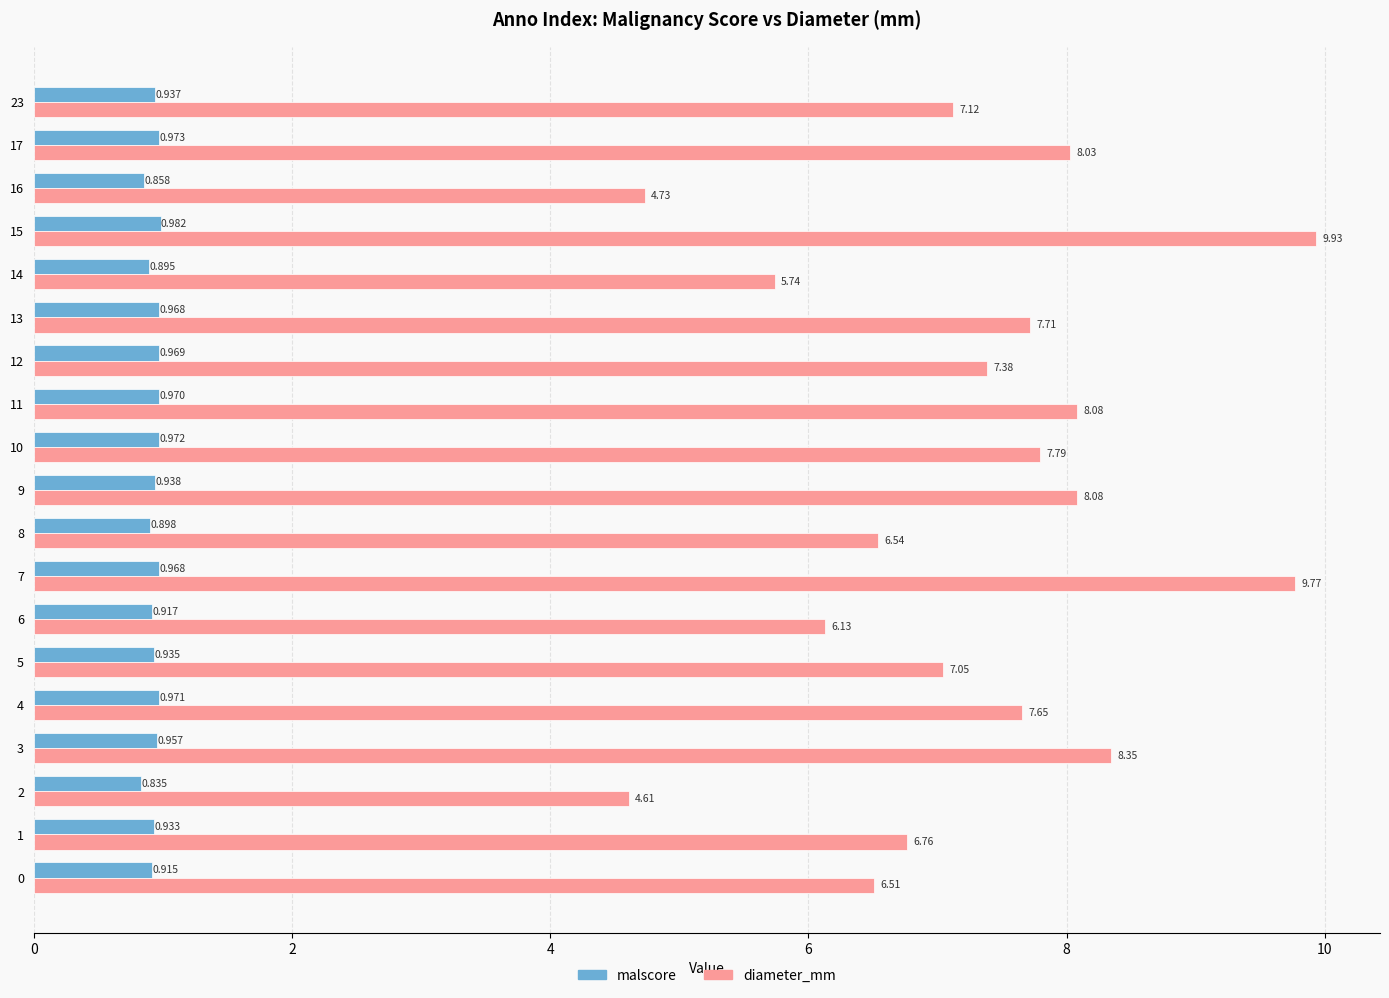

Which series has the largest range (max minus min)?

diameter_mm